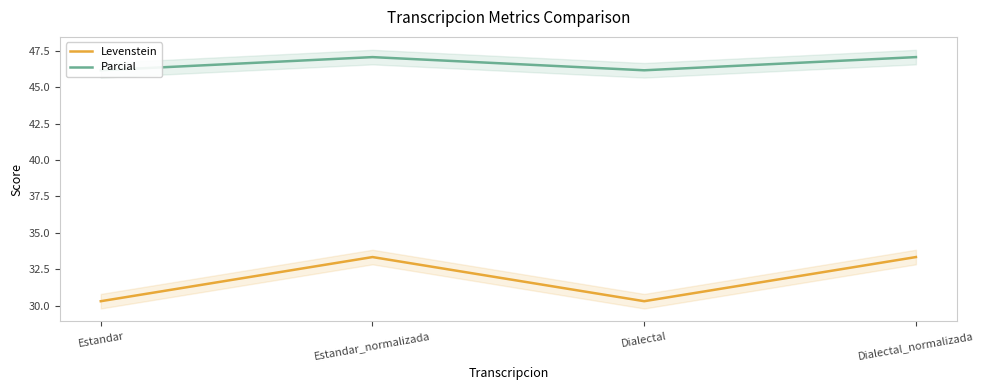

The value of Levenstein at Dialectal is 11.2. True or false?

False